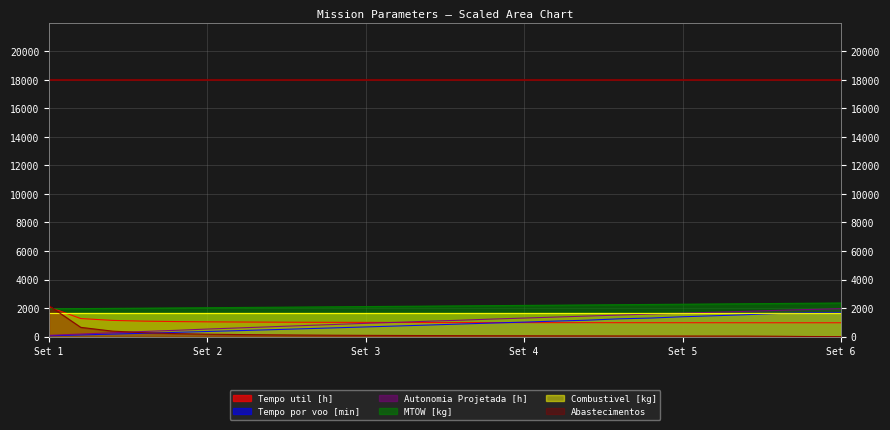

What is the value of the Tempo util [h] point at the 18th from the left?

978.4